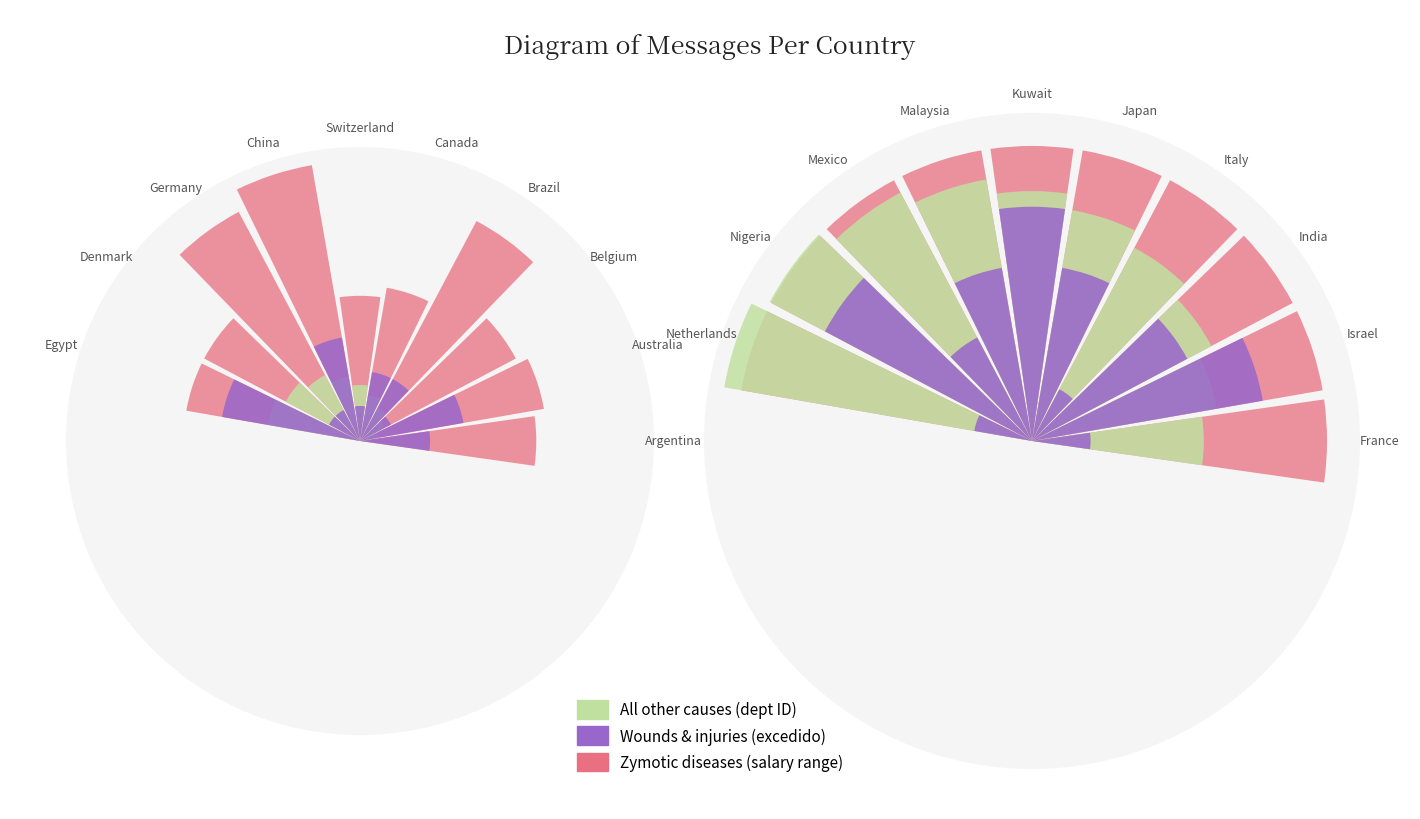

What is the maximum value shown in the chart?

120.0